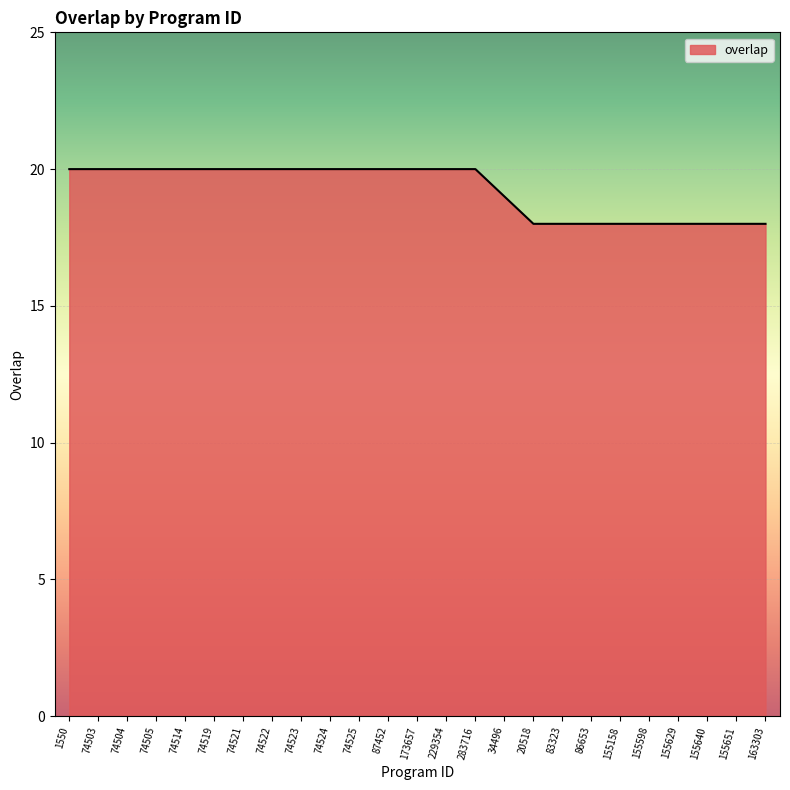

What is the difference between the maximum and minimum values?

2